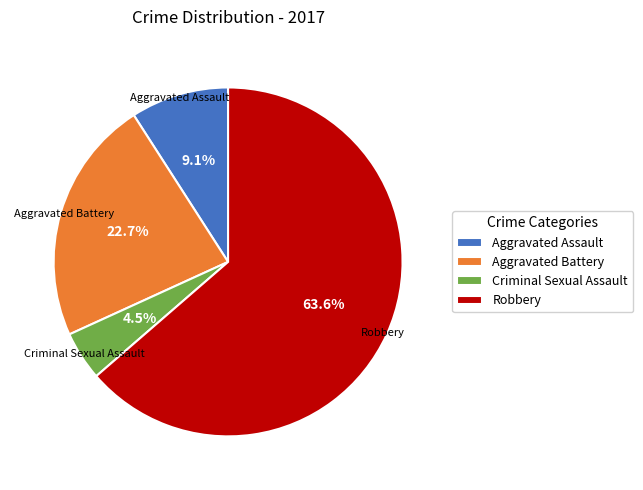

Between Robbery and Aggravated Battery, which is larger?

Robbery